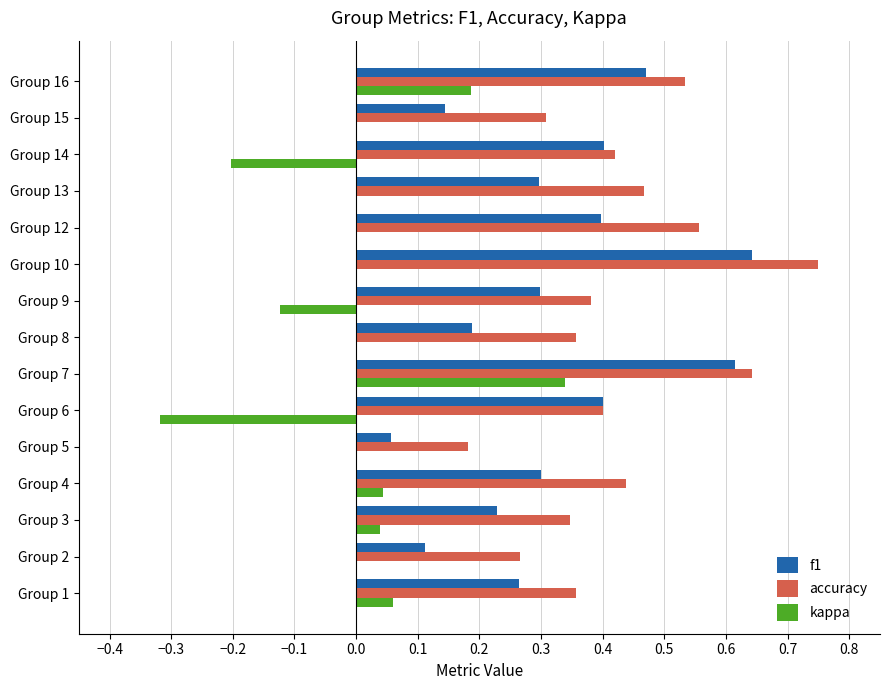

The f1 series shows 0.4 at Group 14. True or false?

True